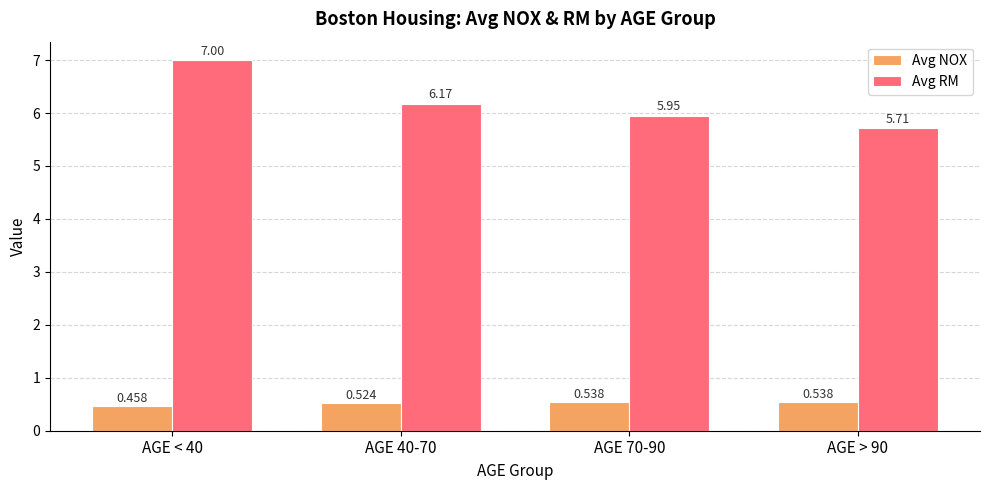

At which label is Avg NOX closest to 0?

AGE < 40